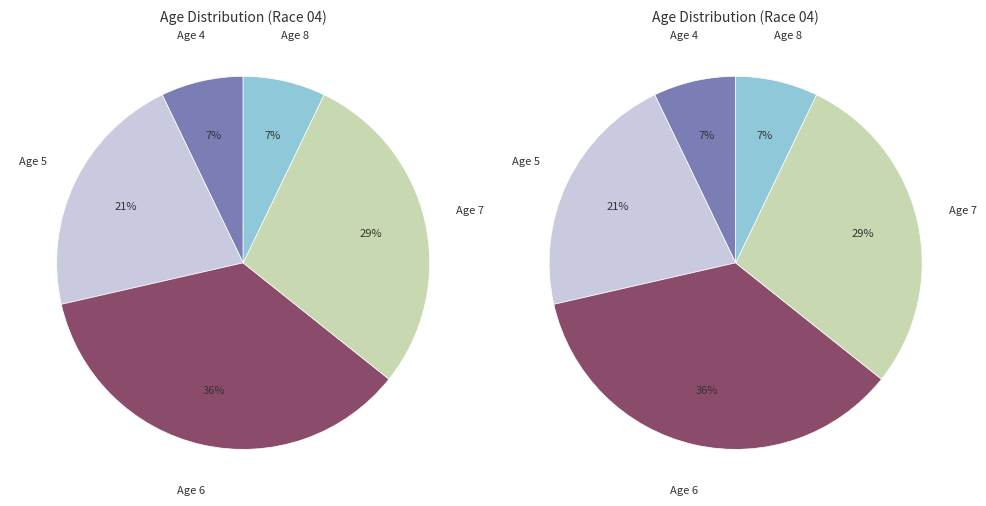

The Age 5 (皇帝諭令) slice represents 1% of the pie. True or false?

False